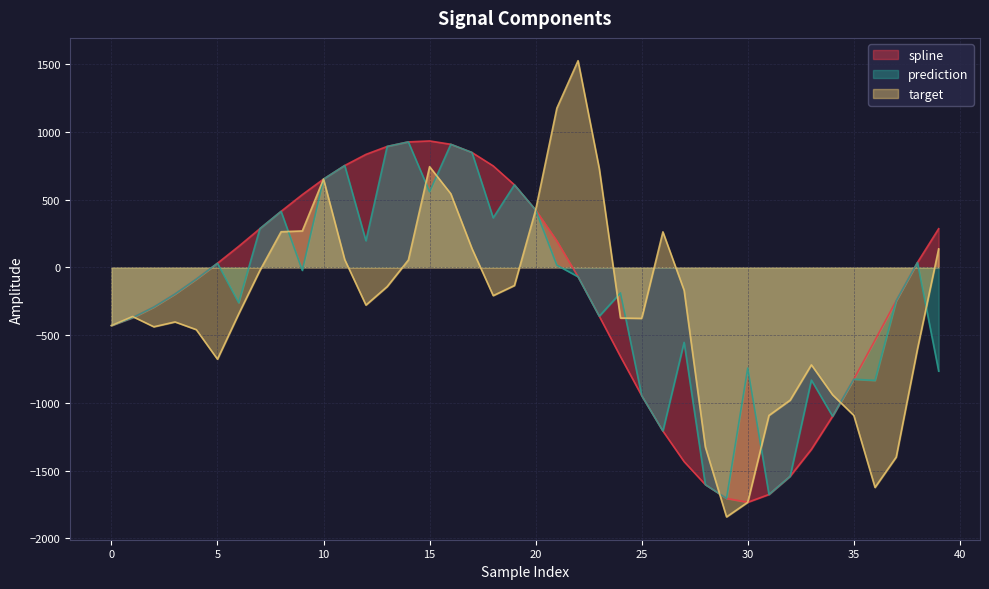

What is the highest value of the target series?

1525.5